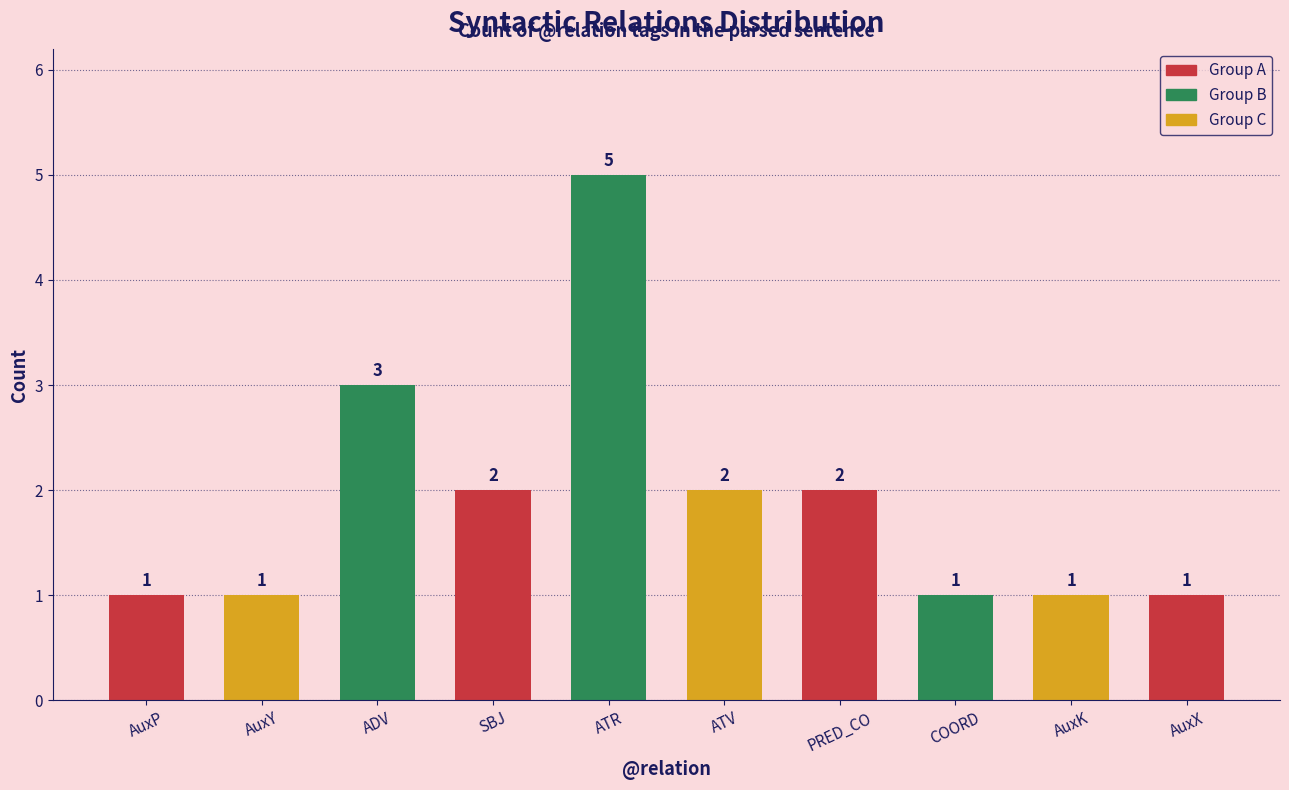

Reading left to right, what are all the values shown in this chart?

1	1	3	2	5	2	2	1	1	1